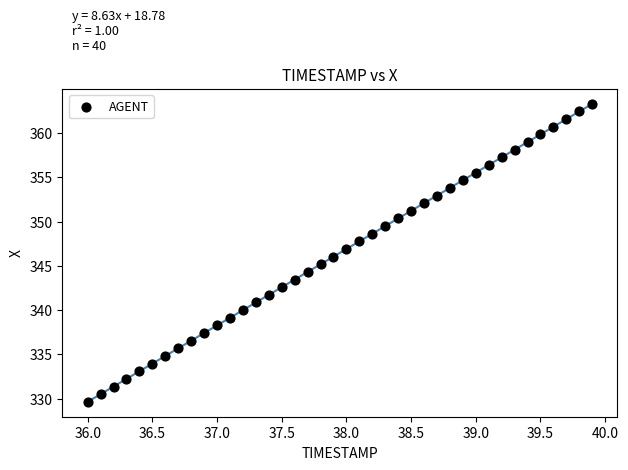

What is the range of X values (max minus min)?

3.9